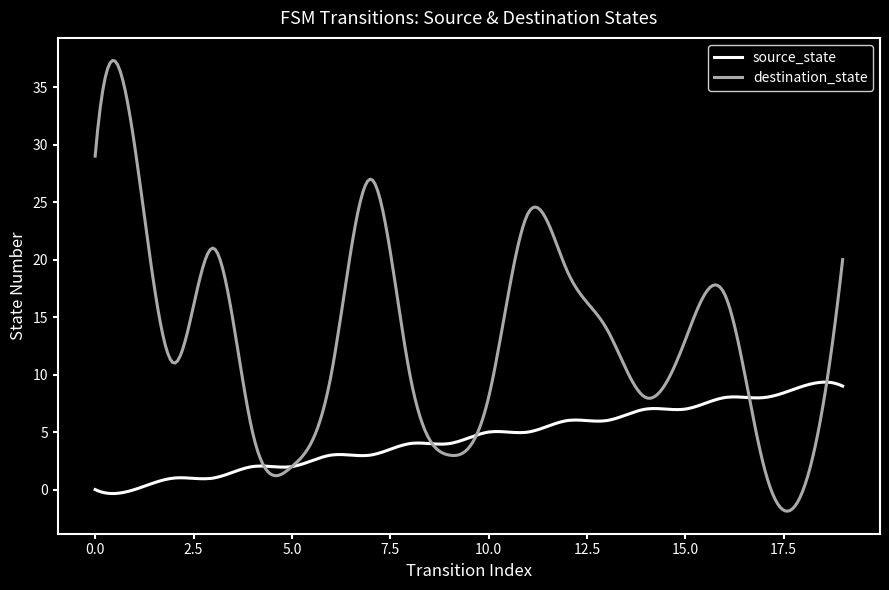

Which series has the largest range (max minus min)?

destination_state